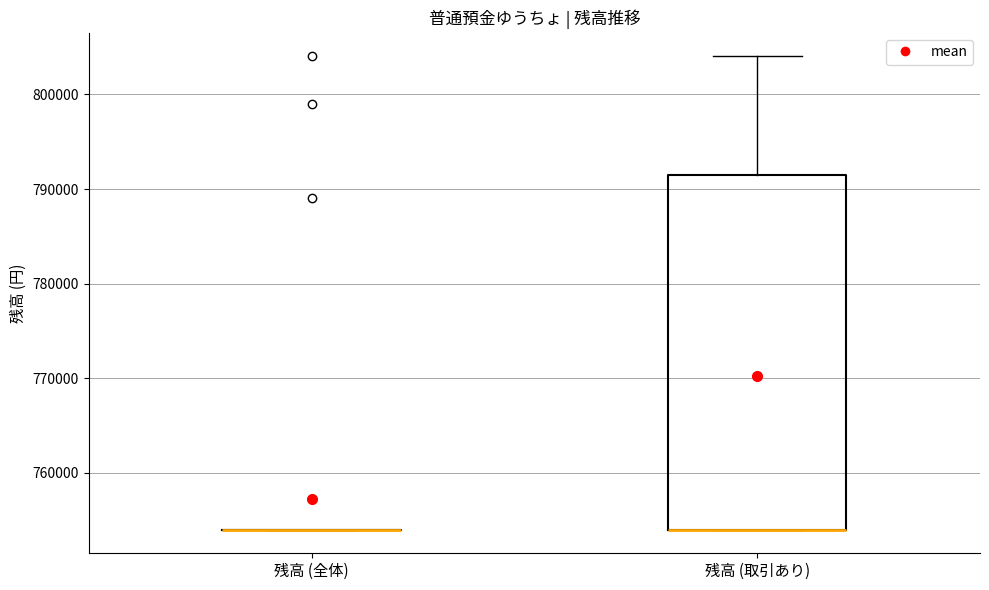

Comparing the boxes themselves (not the whiskers), which one is the tallest?

残高 (取引あり)